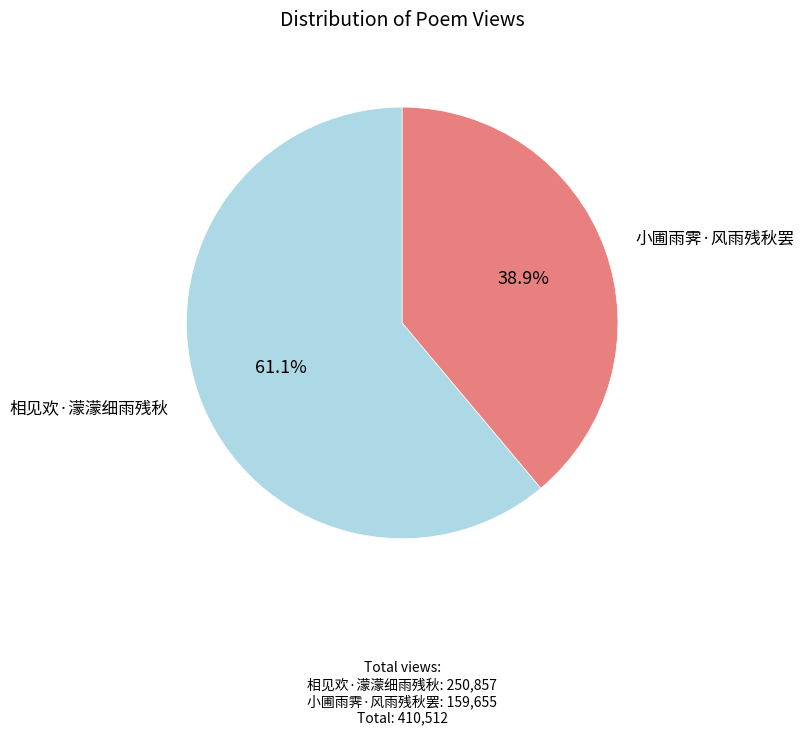

Between 相见欢·濛濛细雨残秋 and 小圃雨霁·风雨残秋罢, which is larger?

相见欢·濛濛细雨残秋